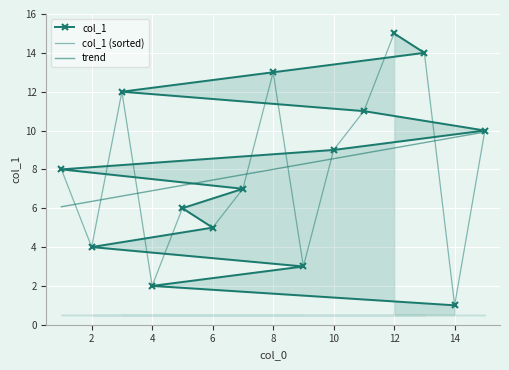

Rank the categories by value from lowest to highest.

14, 4, 9, 2, 6, 5, 7, 1, 10, 15, 11, 3, 8, 13, 12